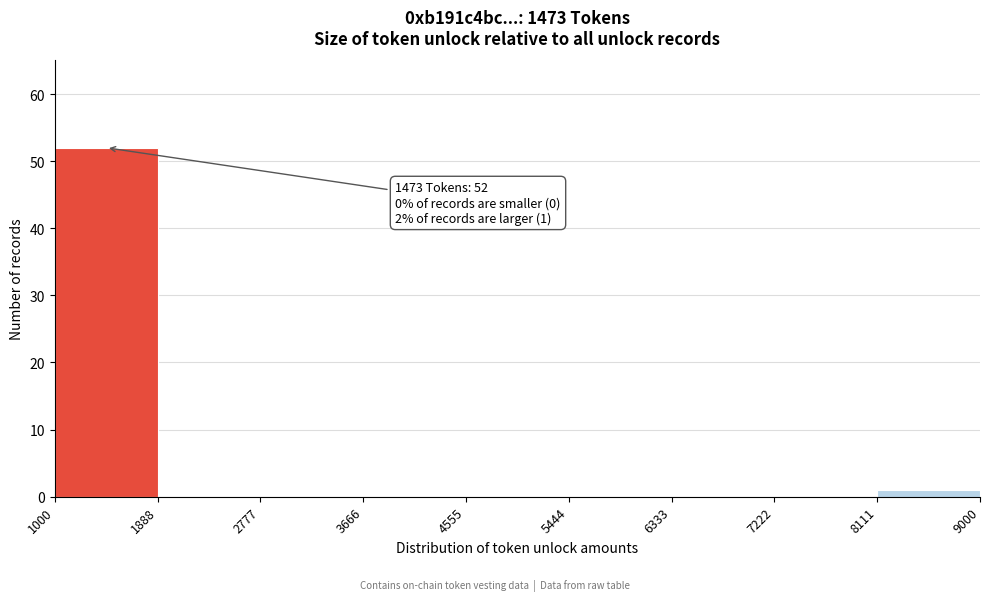

Over which range of the x-axis is the bar tallest?

1000 to 1888